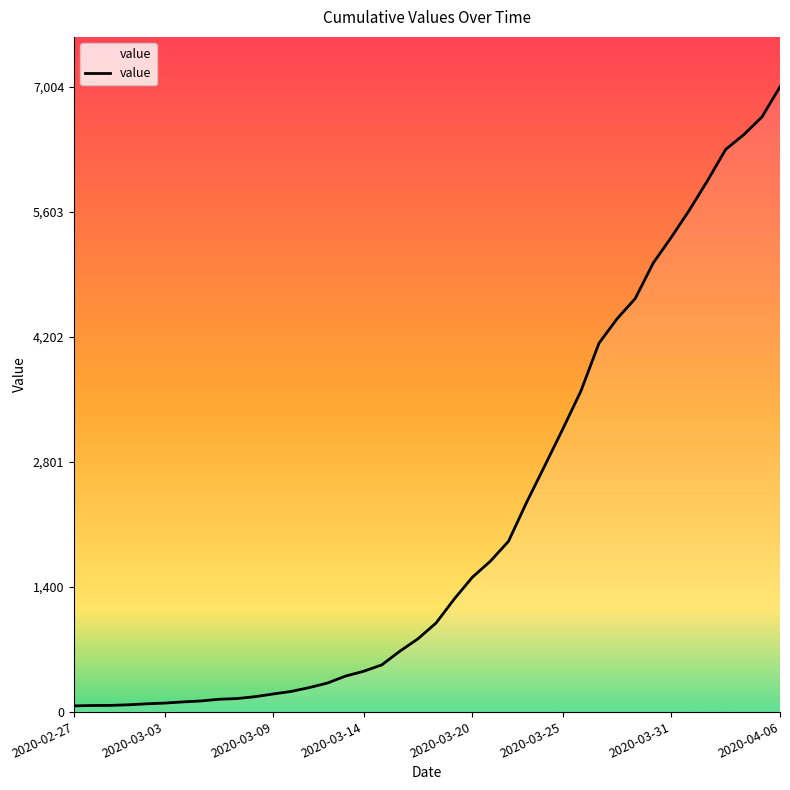

What is the sum of all values?

85761